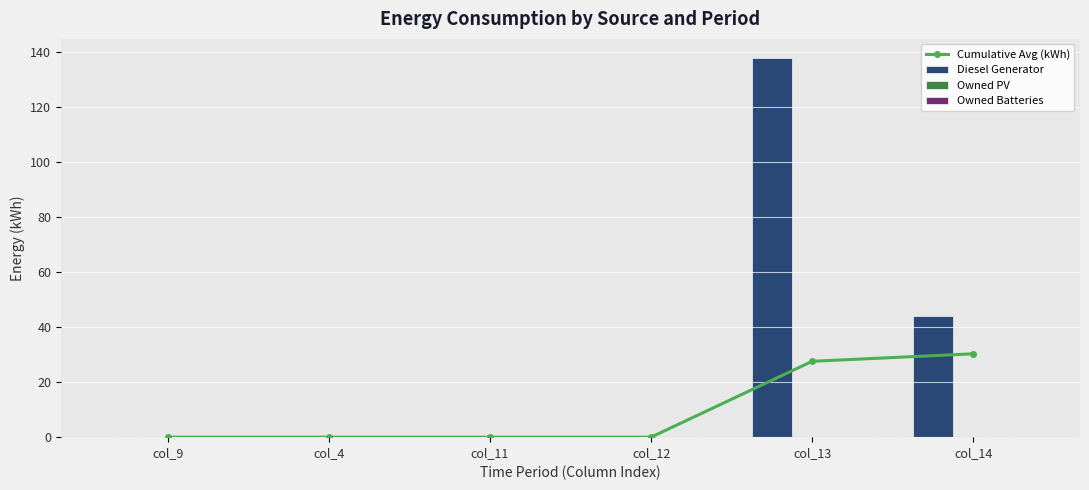

Which category has the lowest value in the Cumulative Avg (kWh) series?

col_9